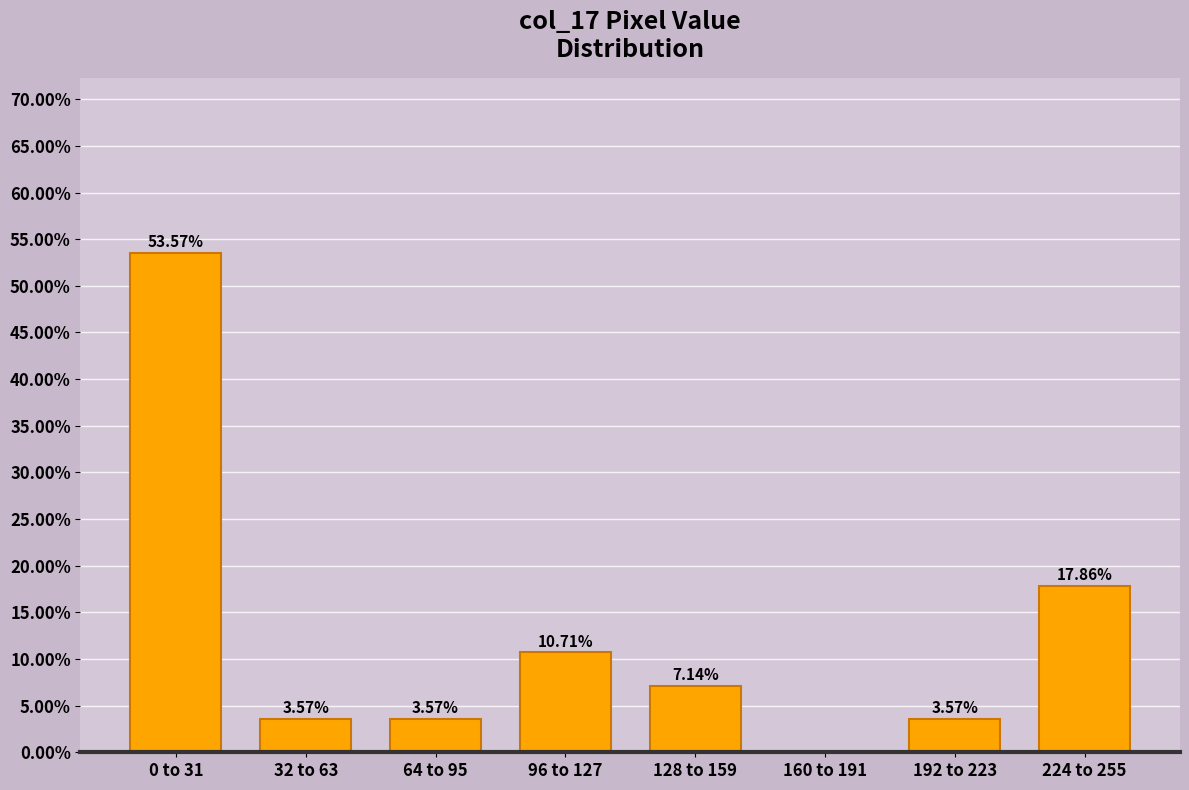

What is the change in value from 0 to 31 to 96 to 127?

-42.9